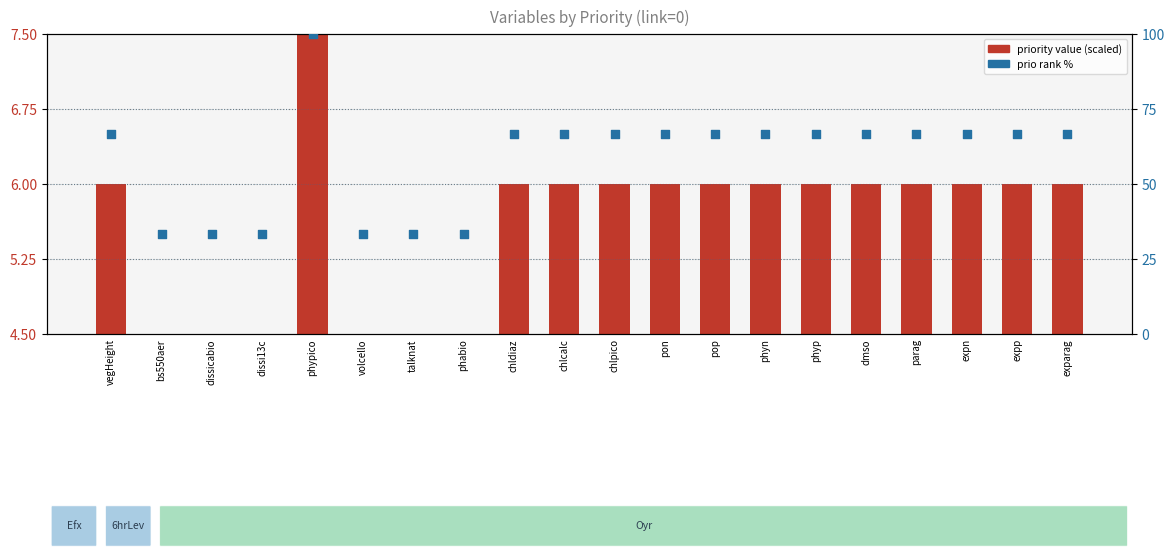

Which series has the largest Y range (max minus min)?

prio rank %